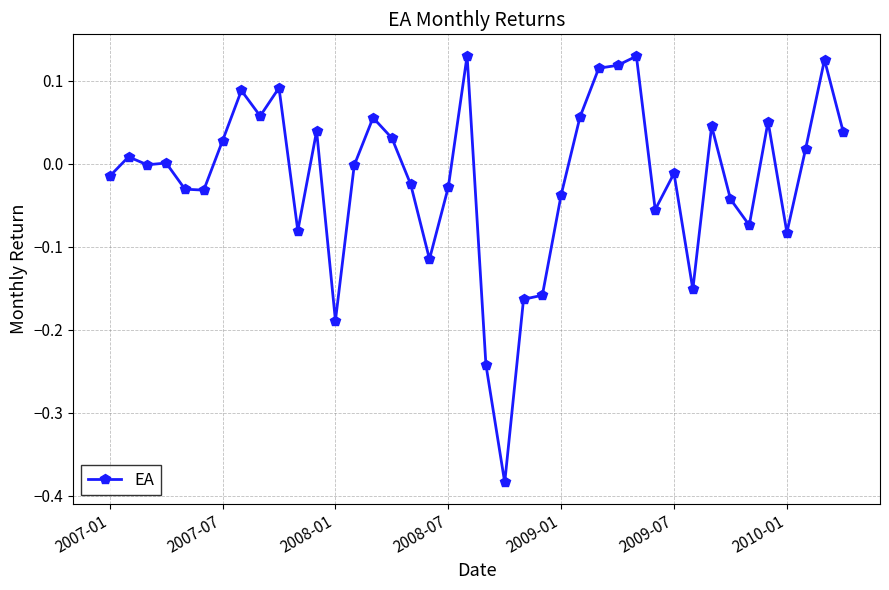

How many interior local peaks (higher than both neighbors) does the data have?

12